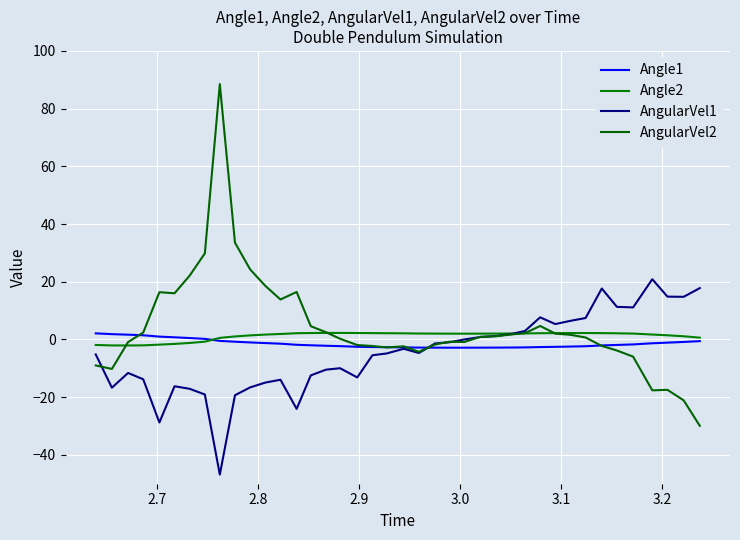

What is the highest value of the Angle1 series?

2.1